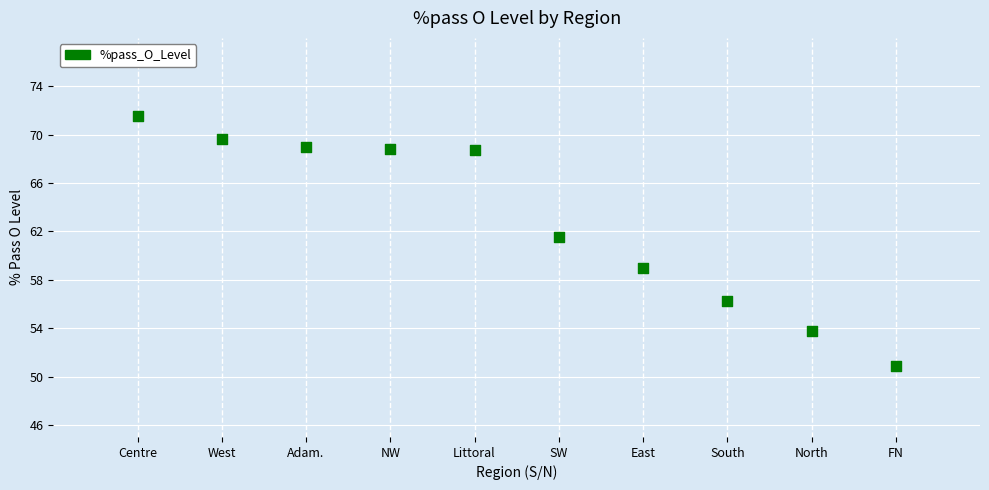

What is the range of X values (max minus min)?

9.0